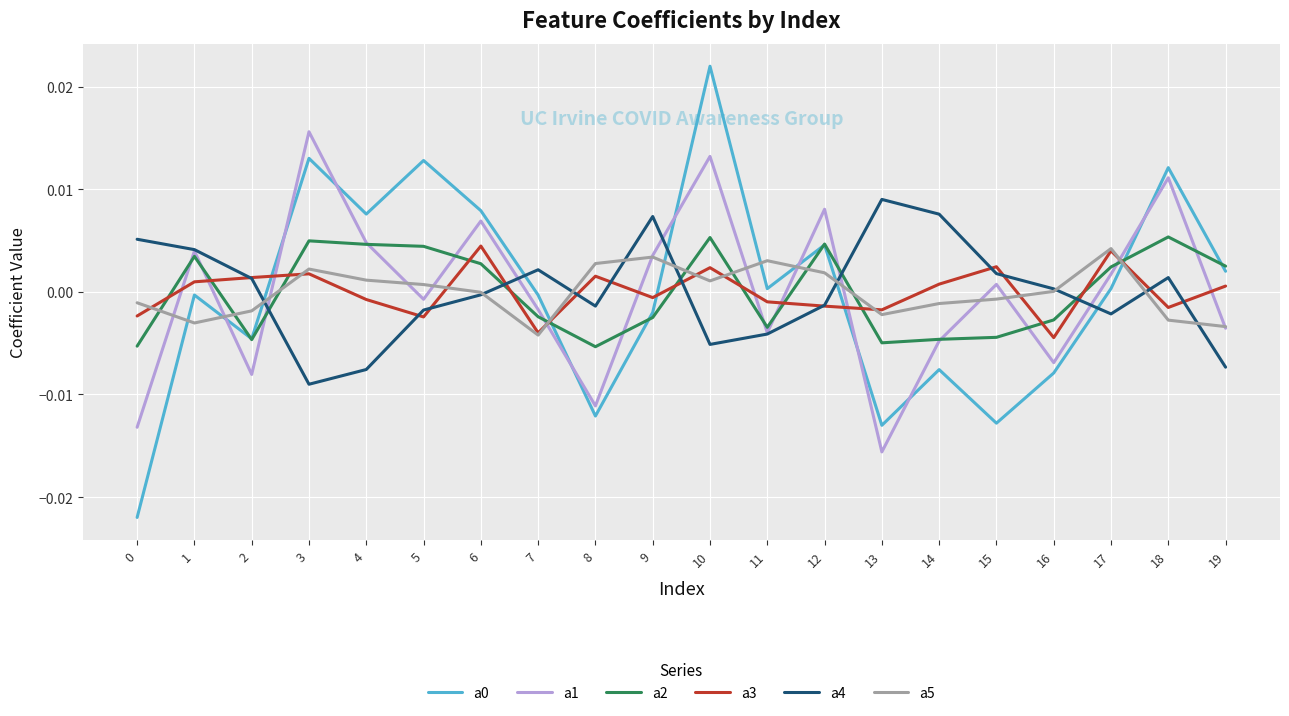

At which category does a2 reach its first local peak?

1